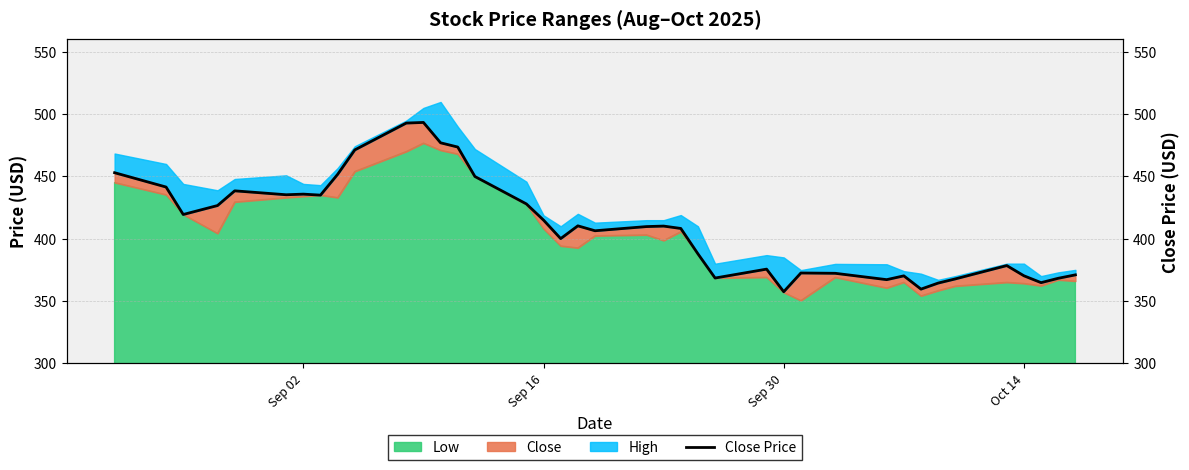

How many lines are shown in the chart?

1